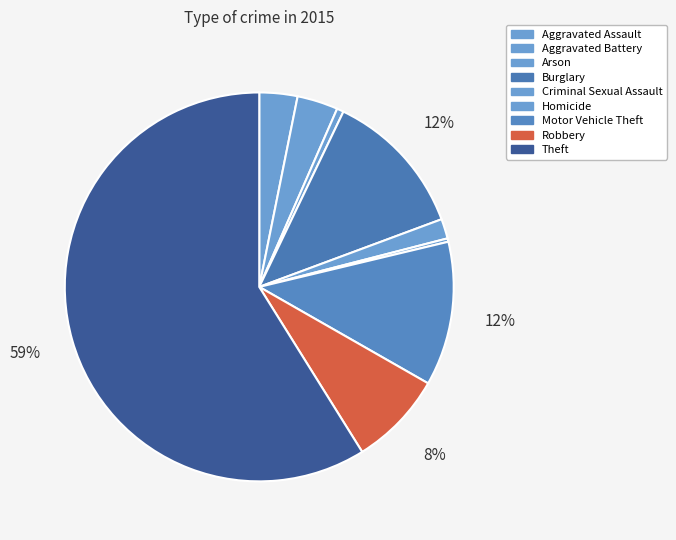

Is there a majority slice in this chart?

Yes